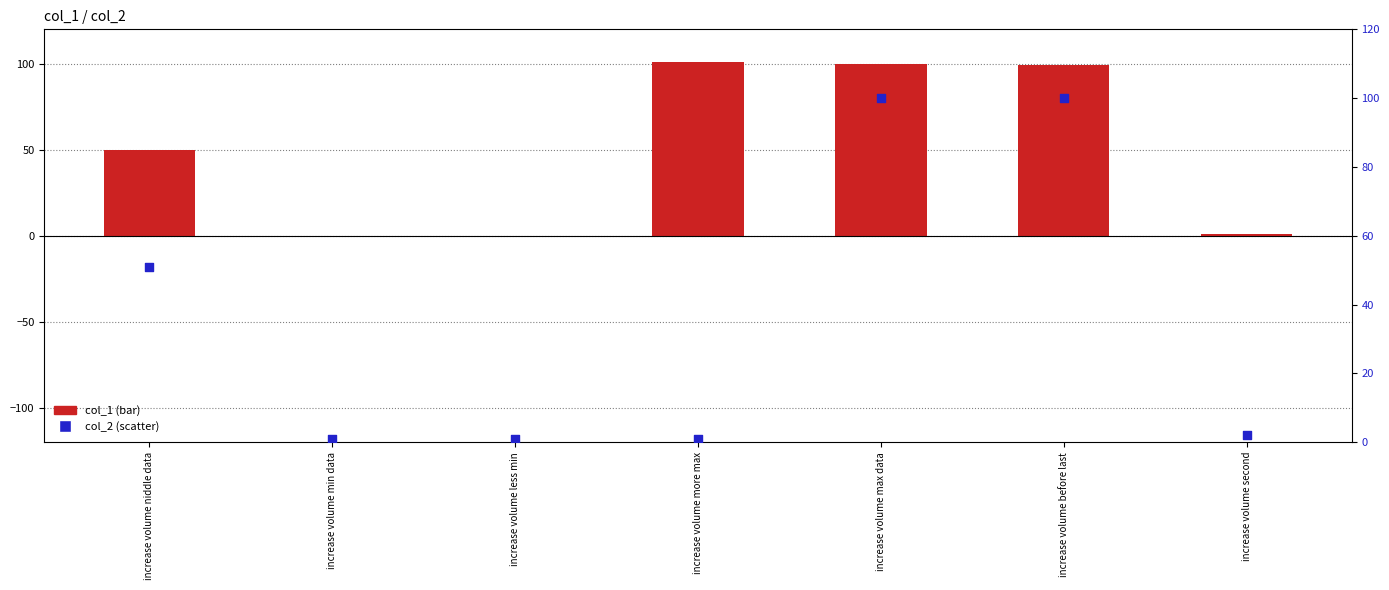

Which series contains the highest Y value?

col_1 (bar)